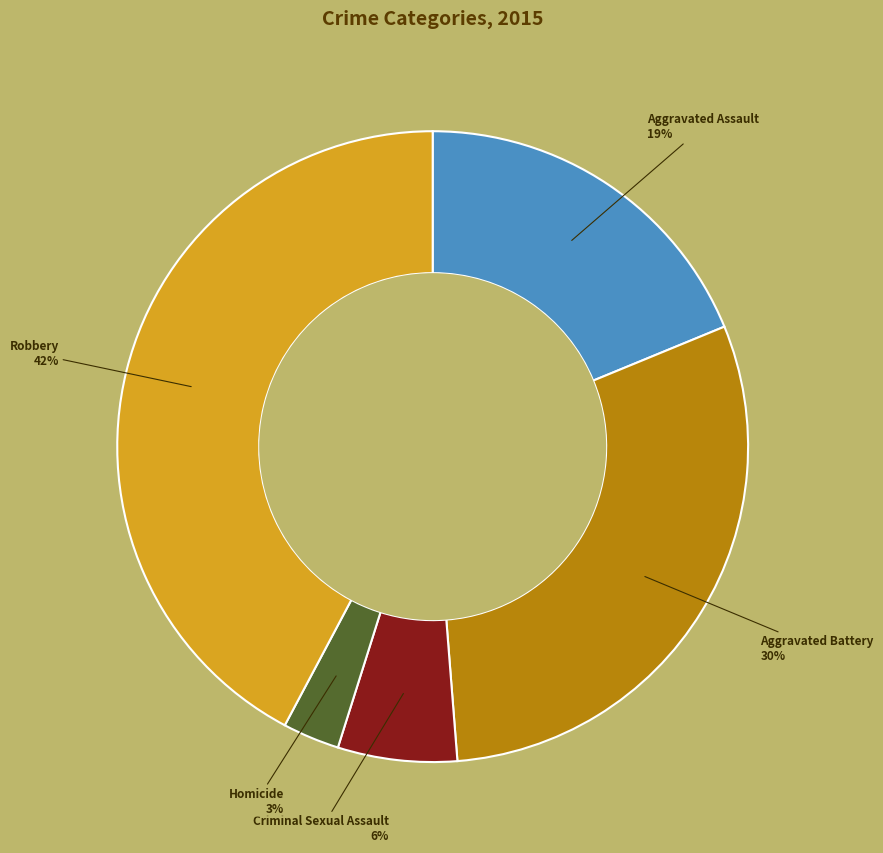

To the nearest percent, what is the difference between the largest and smallest slice percentages?

39%